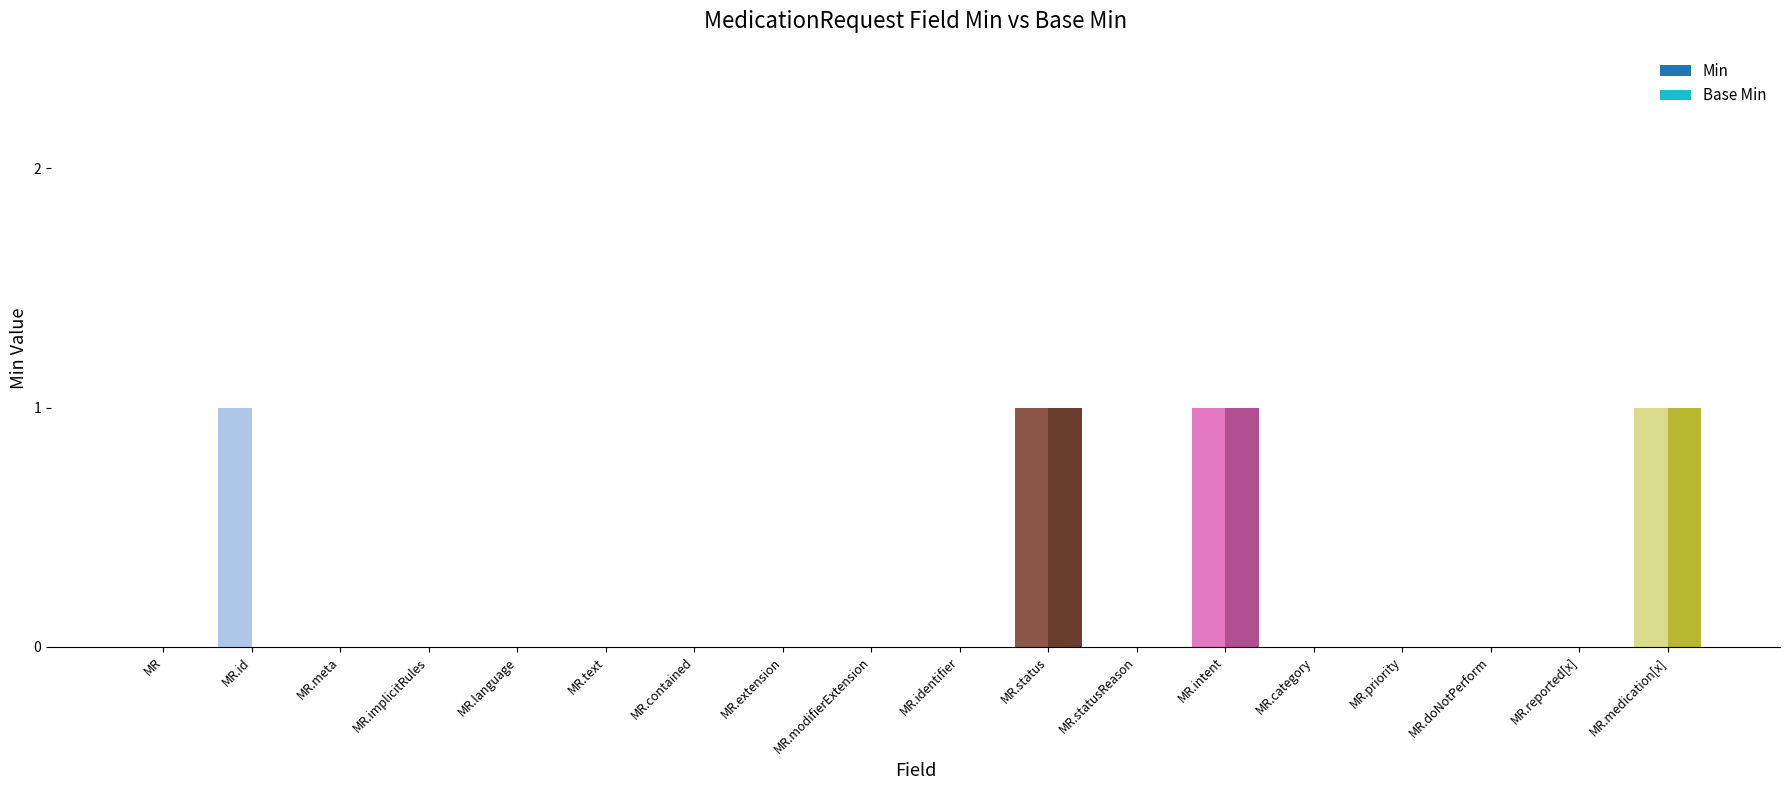

The value of Base Min at MR.statusReason is 1. True or false?

False